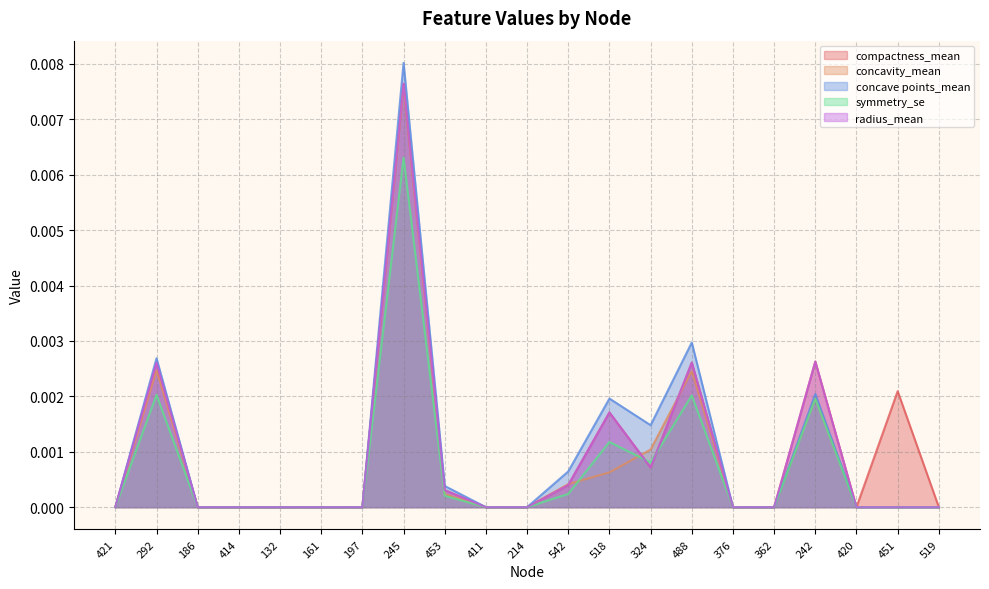

At which label is radius_mean closest to 0?

421